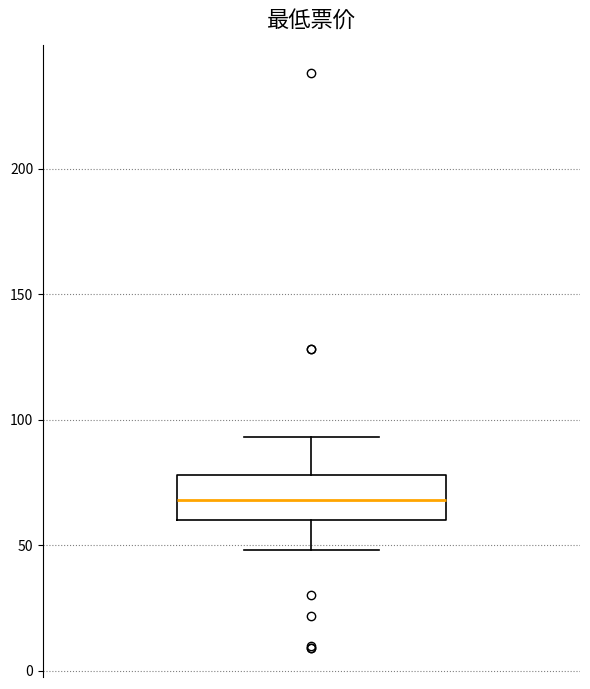

Transcribe this box plot: give where the median line is, the range the box spans, and where the two whiskers end, as read against the y-axis. The values are not printed on the chart, so give them approximately, as read against the axis.

median 70, box 60 to 80, whiskers 50 to 95